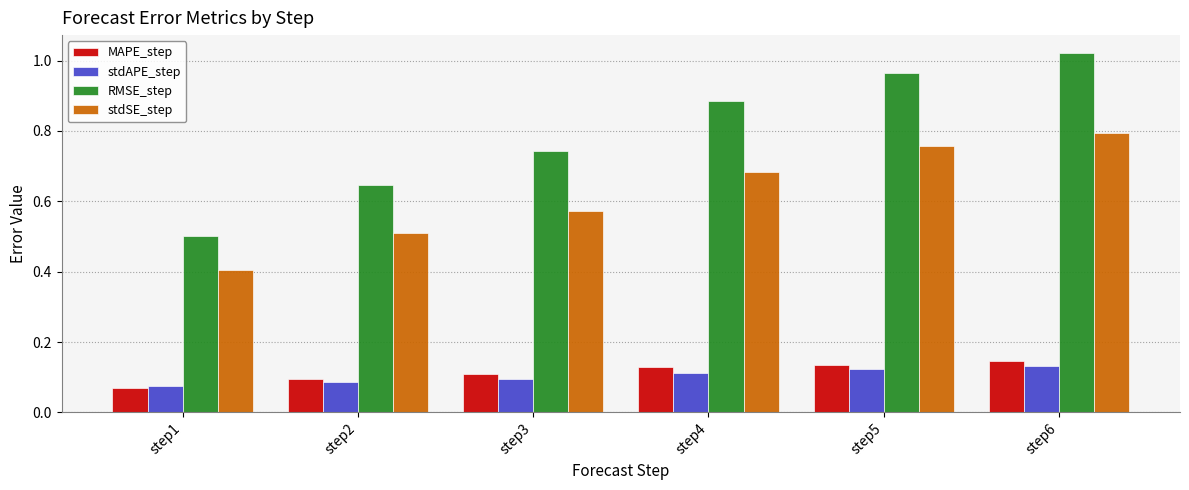

At which category does the chart reach its peak across all series?

step6